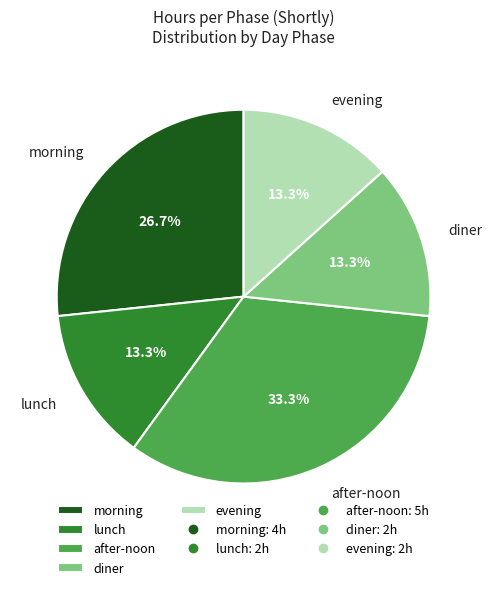

How much of the chart is everything except lunch?

86.7%